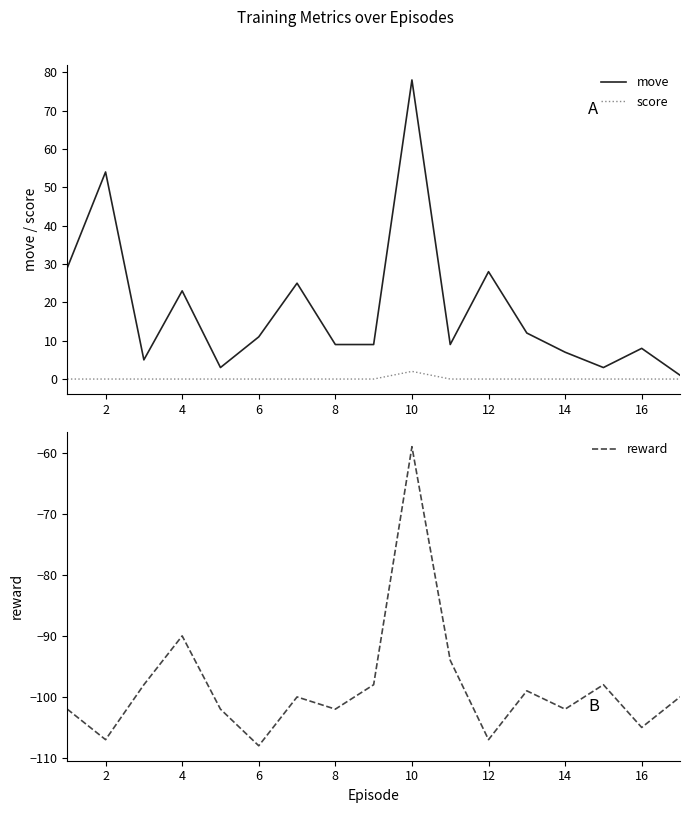

Which category has the highest value in the score series?

10